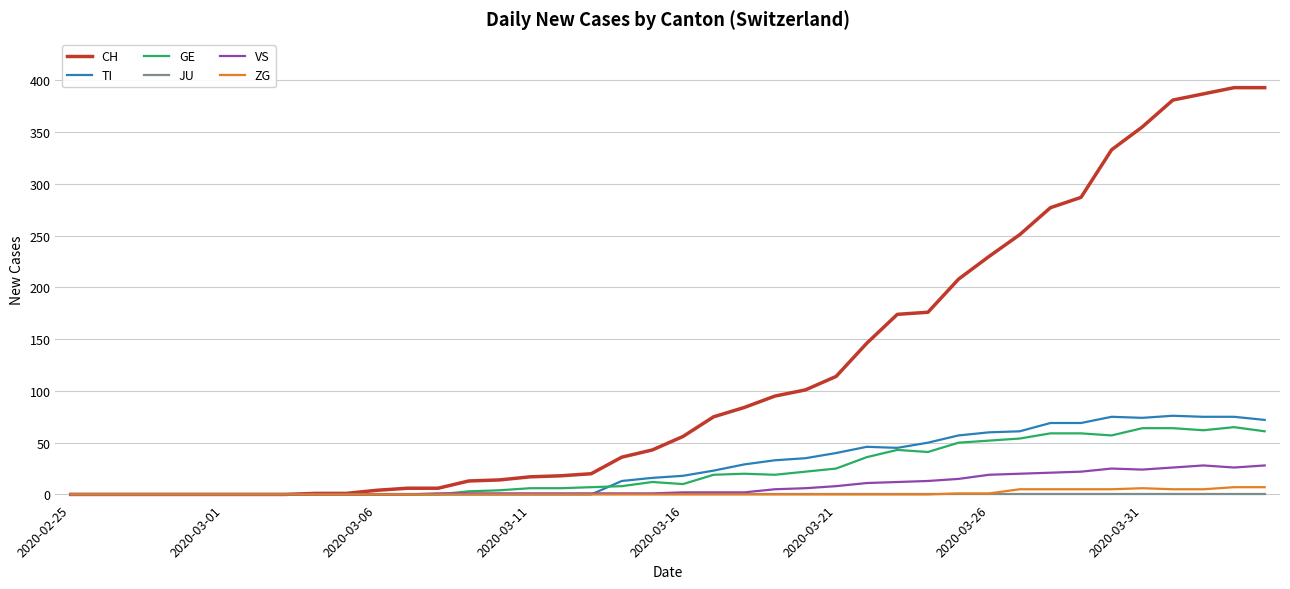

Which series has the largest total across all categories?

CH